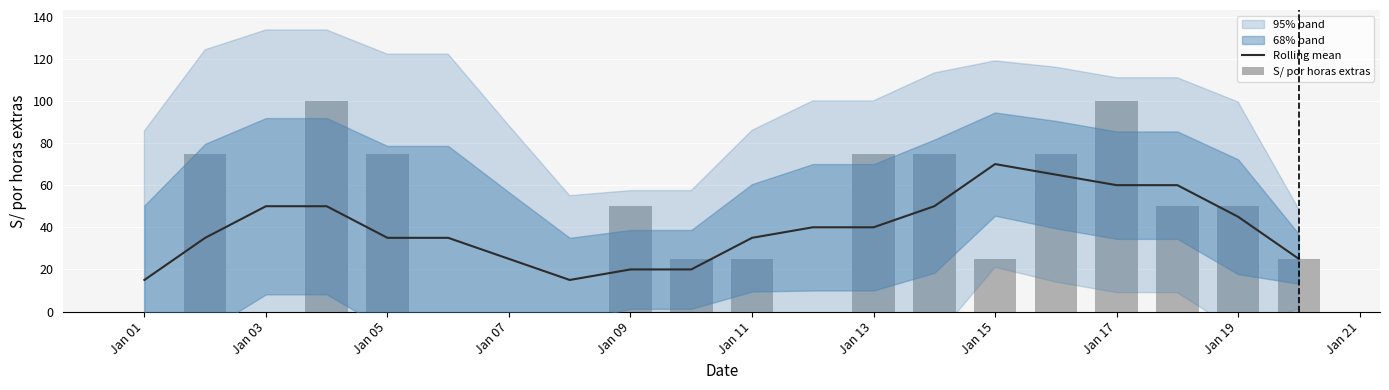

What is the difference between the highest and lowest values at Jan 13?

35